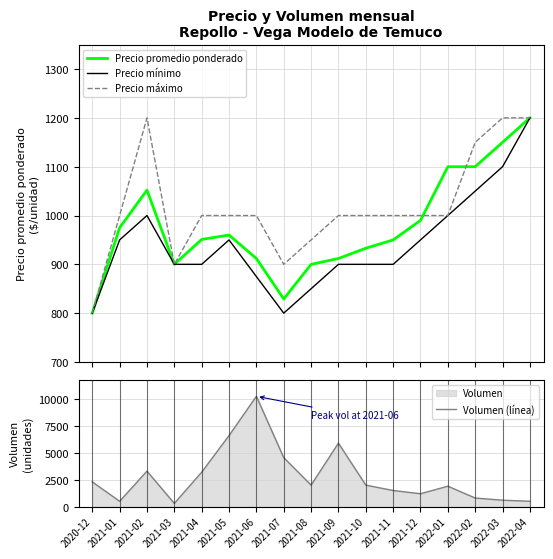

True or false: Precio promedio ponderado and Volumen (línea) intersect in this chart.

True